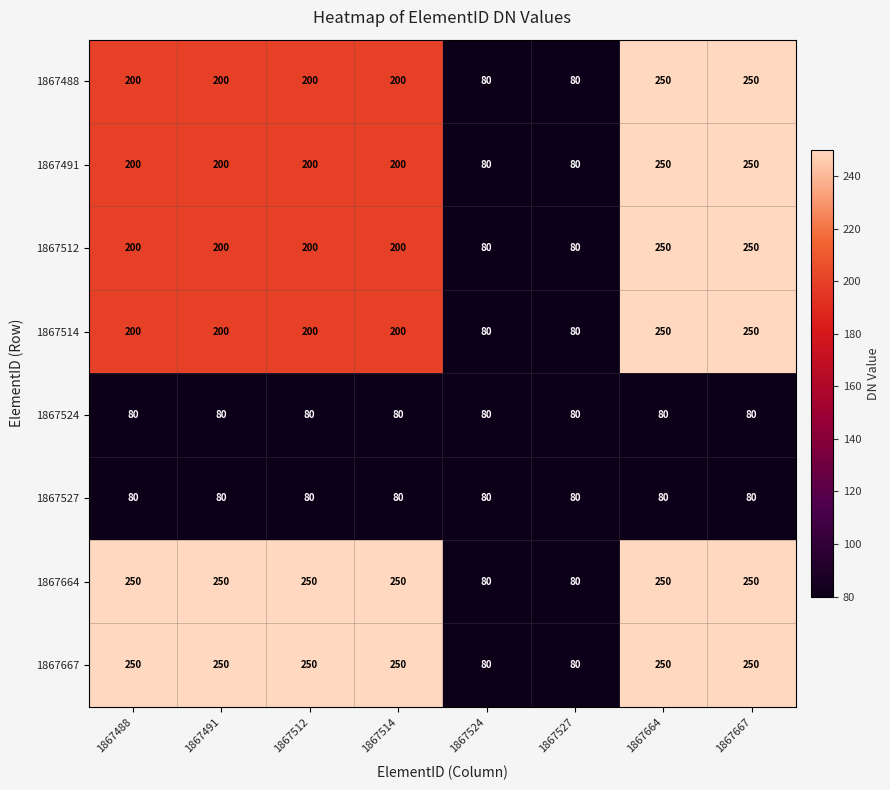

Count the 1867488 values in the range 200 to 250.

6